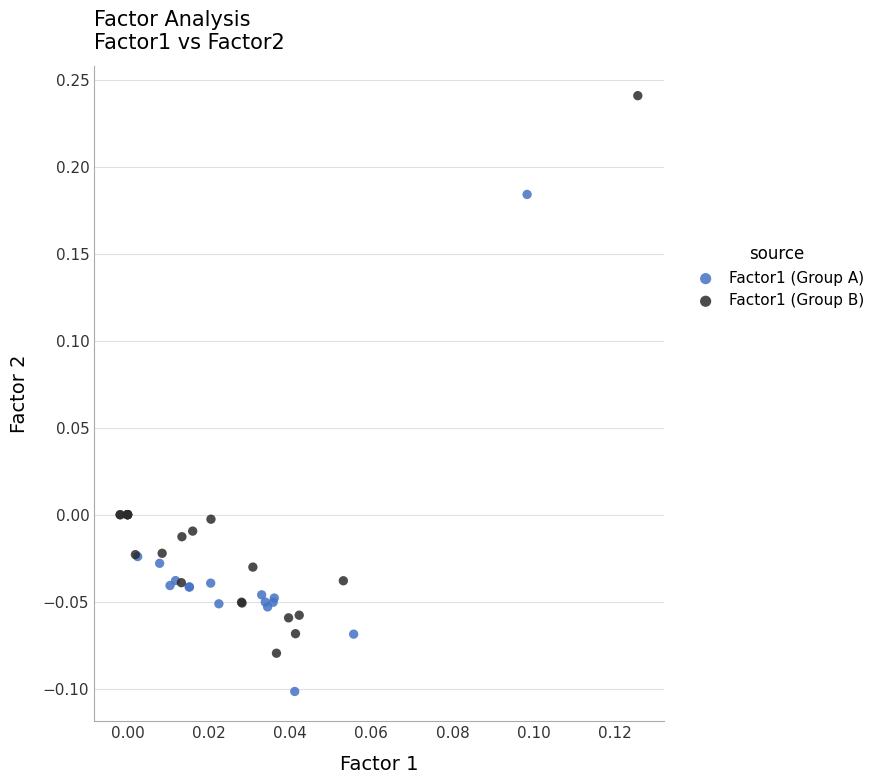

Which series has the widest spread of Y values?

Factor1 (Group B)